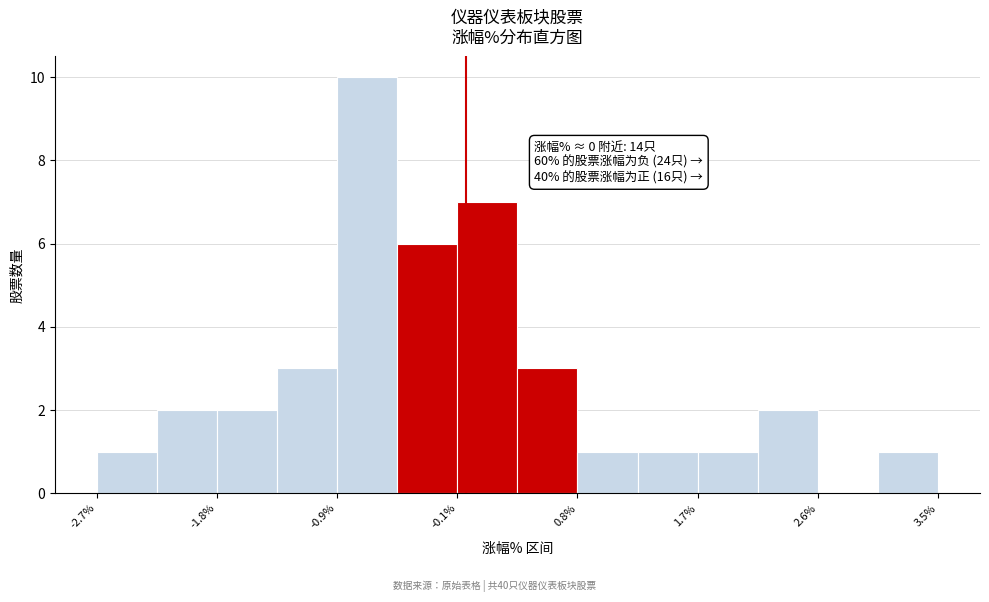

Over which range of the x-axis is the bar tallest?

-0.9 to -0.5